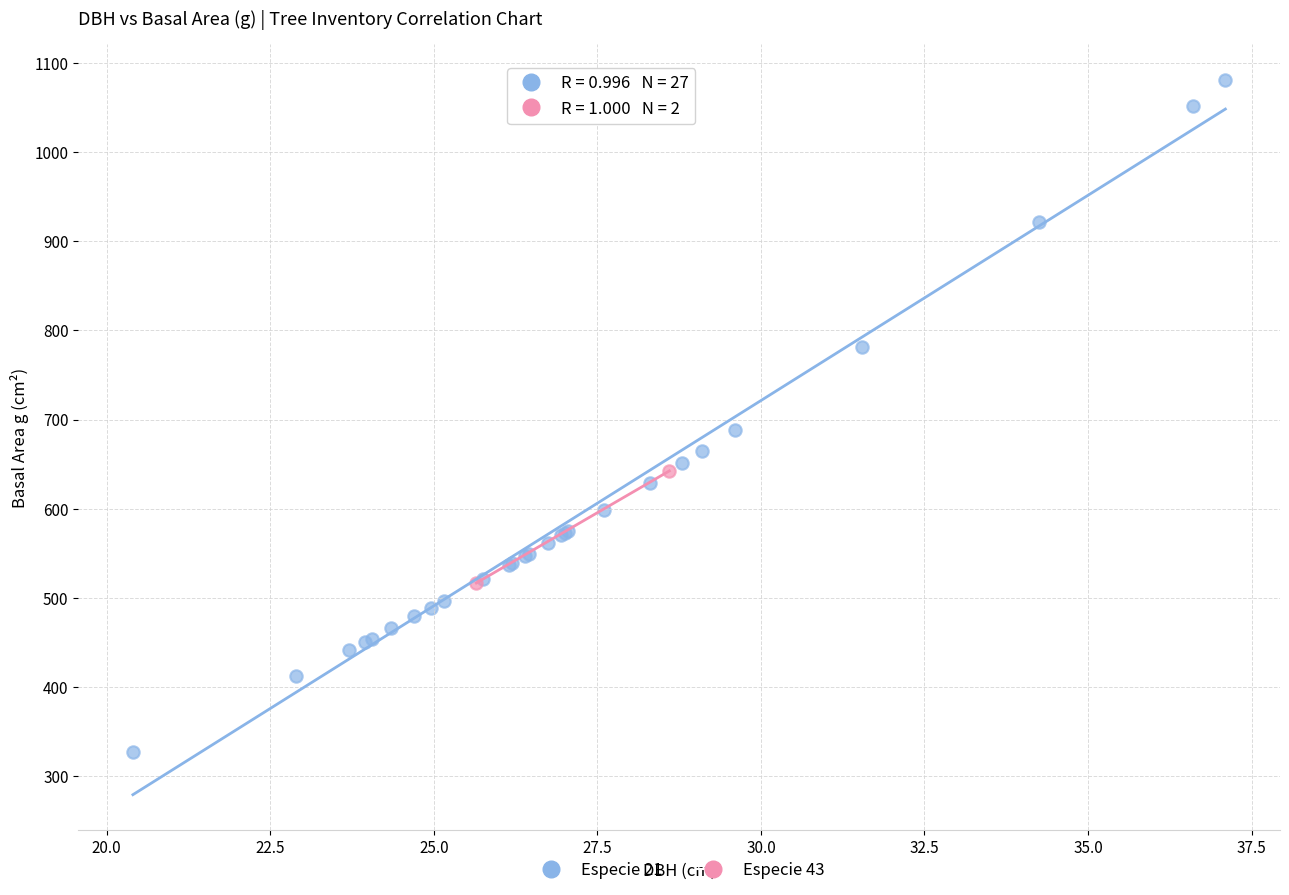

Which series contains the lowest Y value?

Especie 21